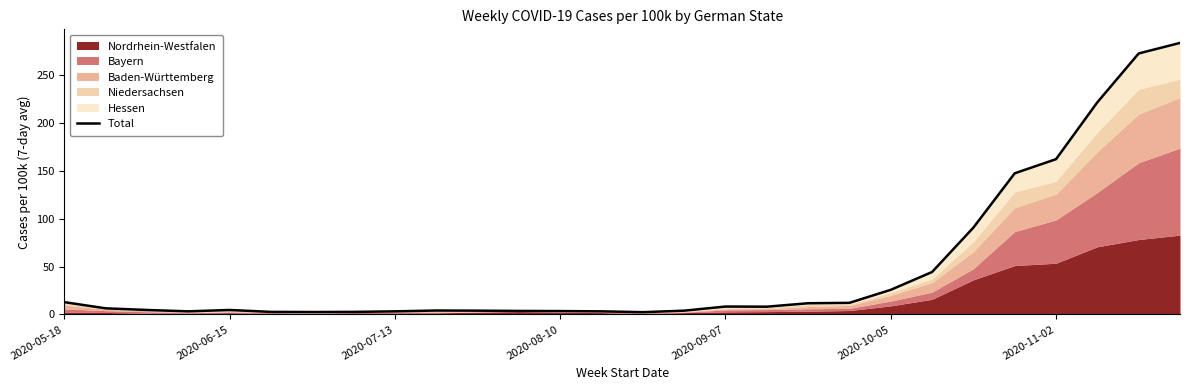

Where does the data first go above 6?

2020-05-18